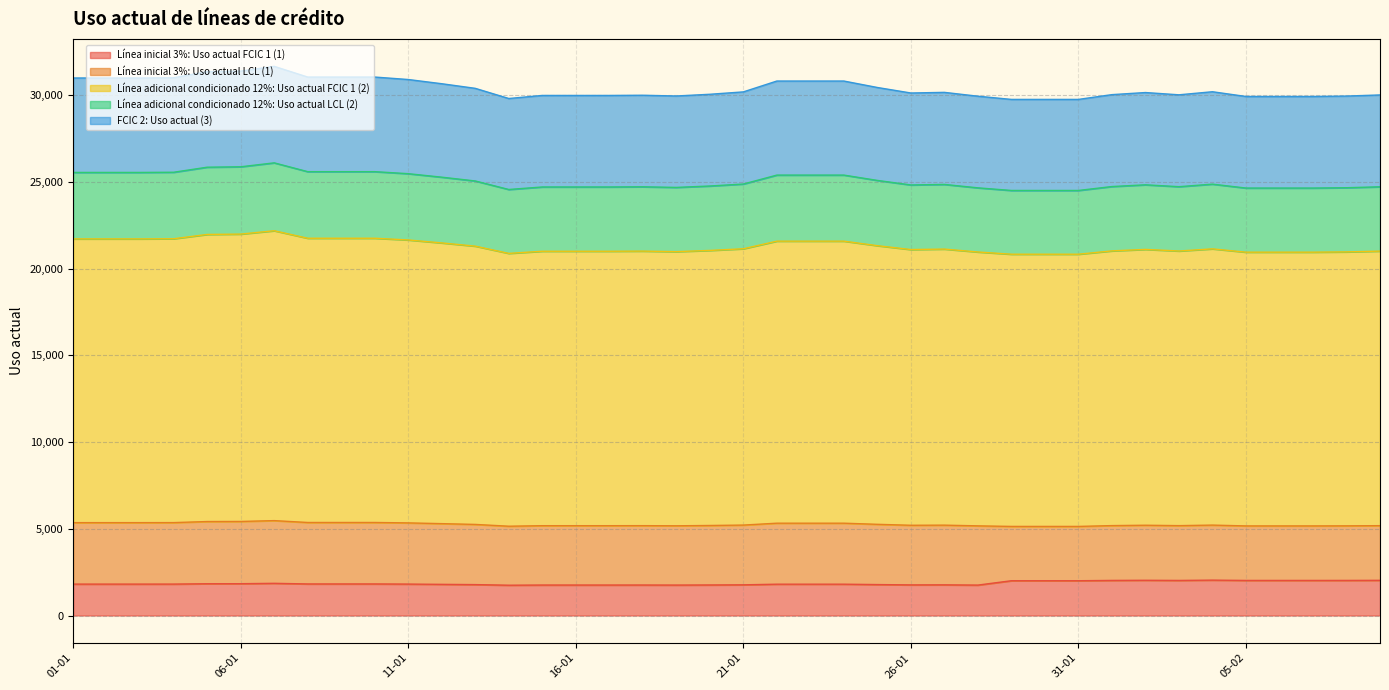

Which has a higher value, 19-01 or 21-01?

21-01